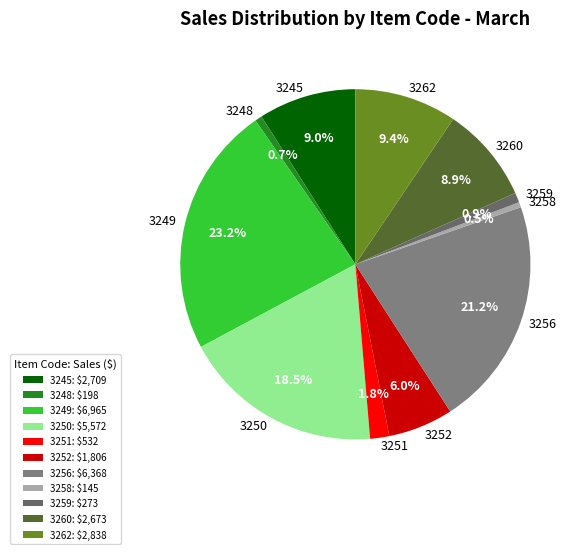

Combined, what portion of the pie is 3262 and 3252?

15.4%